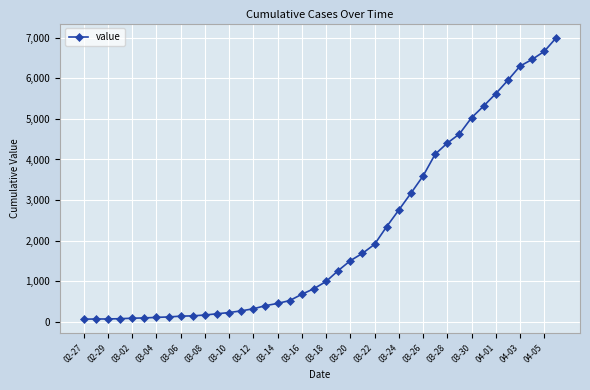

What is the sum of all values?

85740